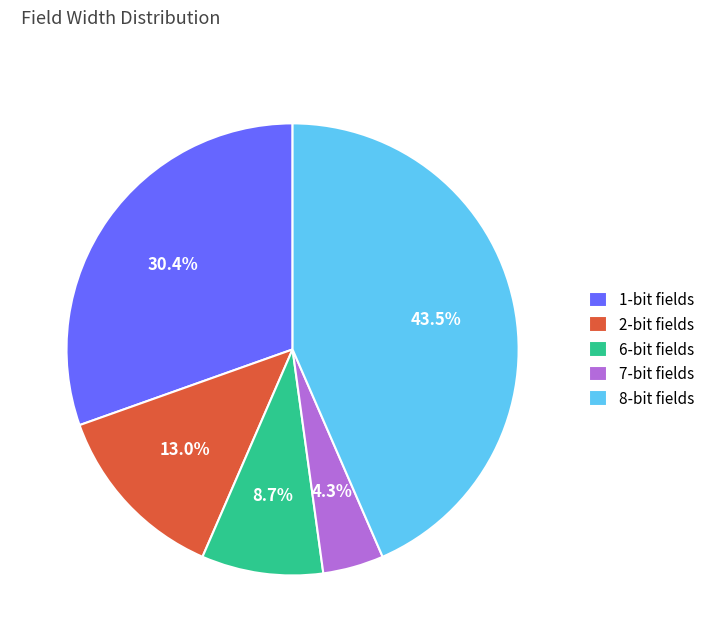

Rank the categories by value from highest to lowest.

8-bit fields, 1-bit fields, 2-bit fields, 6-bit fields, 7-bit fields